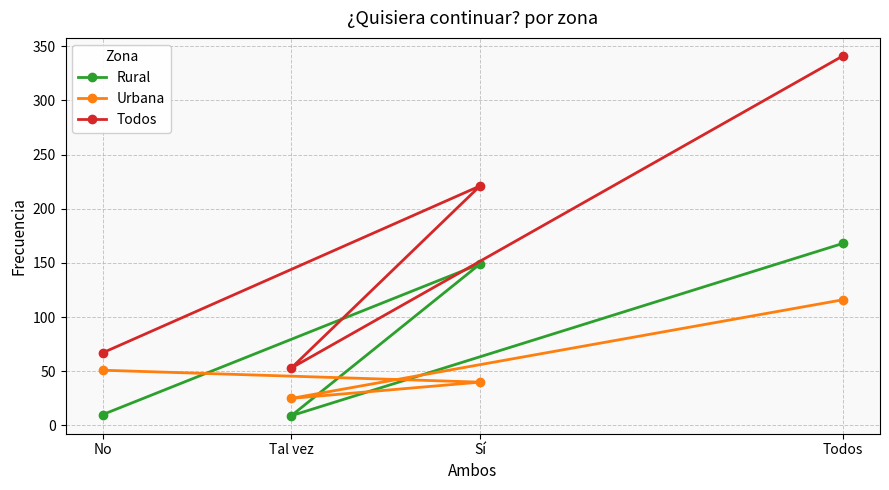

How many data points in Urbana are less than 51?

2